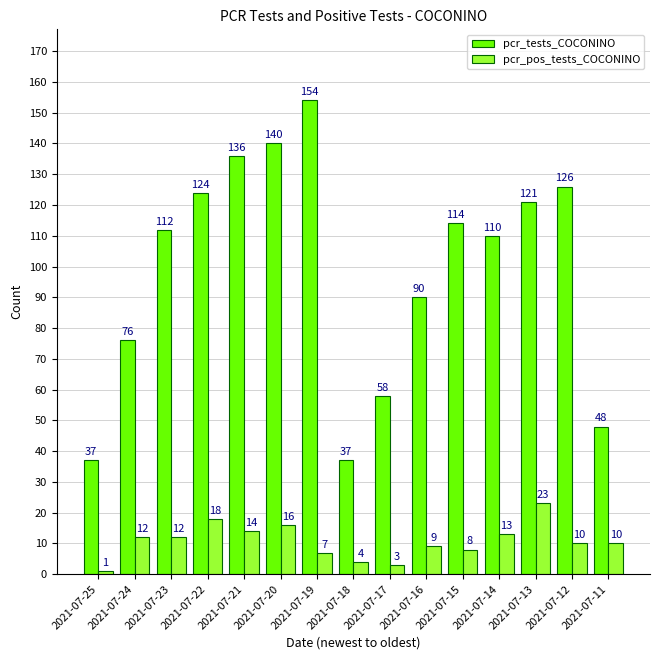

Reading right to left, list all the values displayed in this chart.

pcr_tests_COCONINO: 2021-07-11=48	2021-07-12=126	2021-07-13=121	2021-07-14=110	2021-07-15=114	2021-07-16=90	2021-07-17=58	2021-07-18=37	2021-07-19=154	2021-07-20=140	2021-07-21=136	2021-07-22=124	2021-07-23=112	2021-07-24=76	2021-07-25=37
pcr_pos_tests_COCONINO: 2021-07-11=10	2021-07-12=10	2021-07-13=23	2021-07-14=13	2021-07-15=8	2021-07-16=9	2021-07-17=3	2021-07-18=4	2021-07-19=7	2021-07-20=16	2021-07-21=14	2021-07-22=18	2021-07-23=12	2021-07-24=12	2021-07-25=1